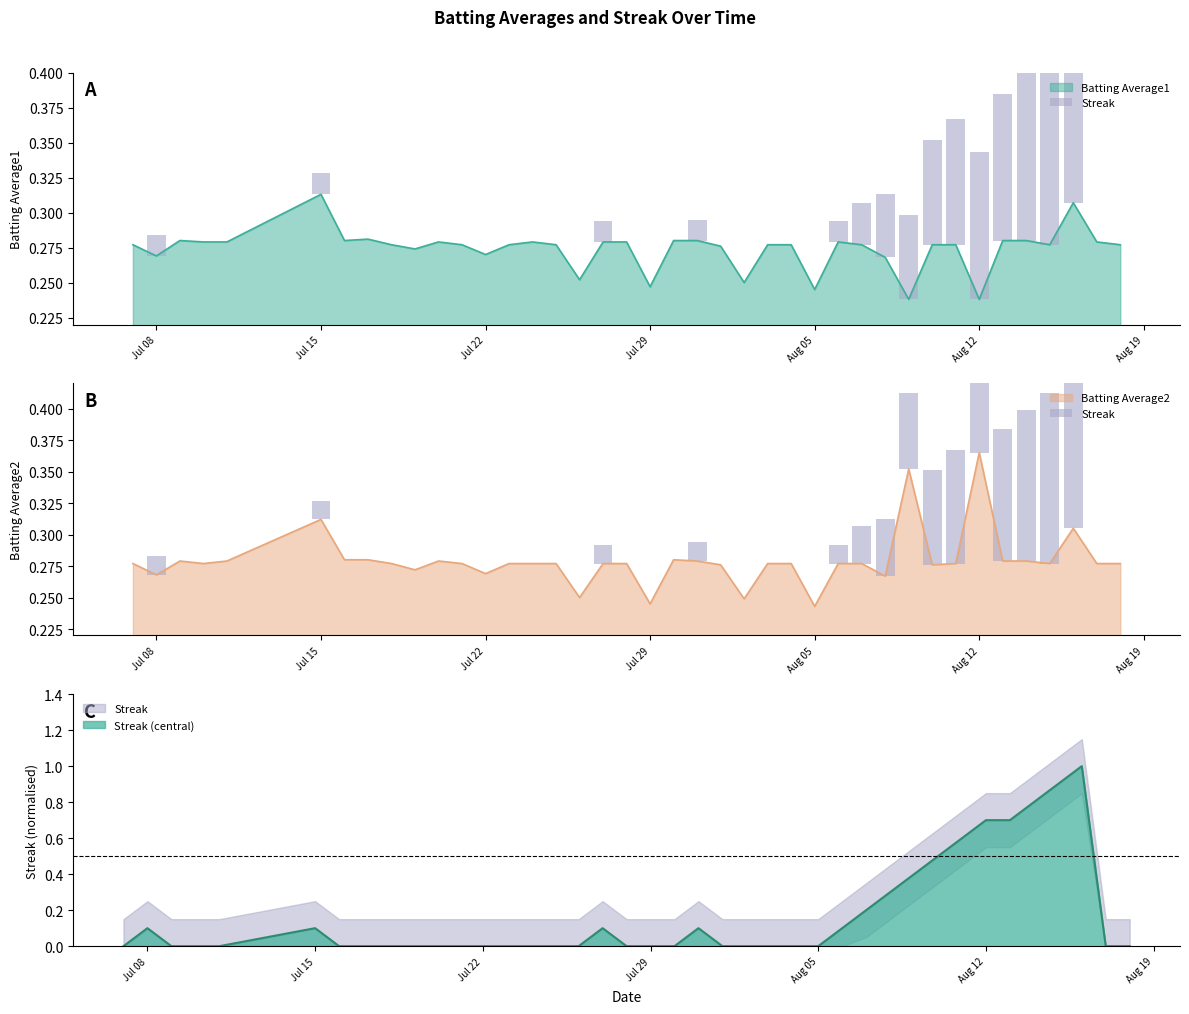

Which category has the highest value in the Batting Average2 series?

Aug 12